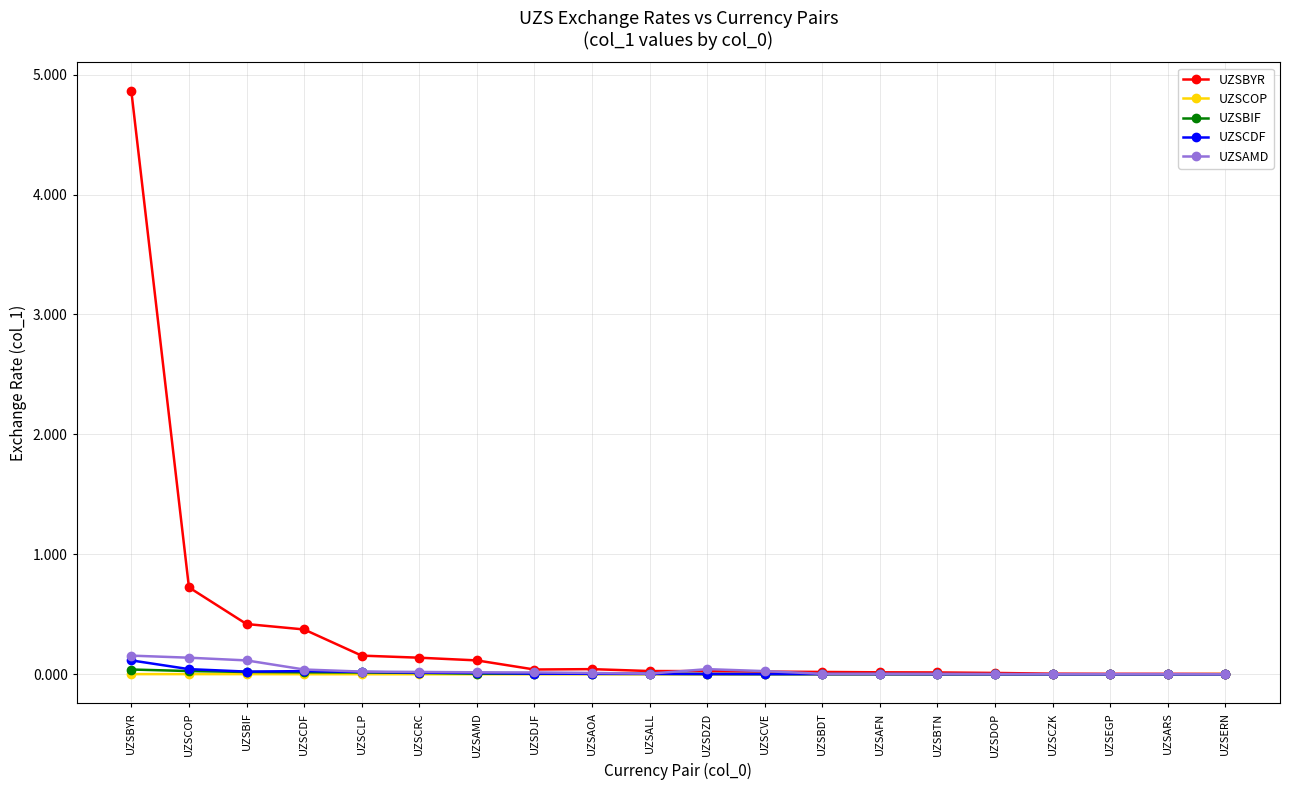

True or false: UZSBIF has a value of 0.0 at UZSBTN.

True